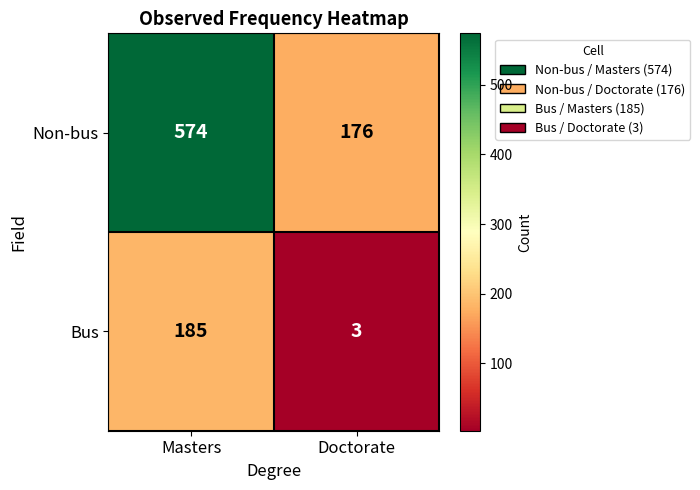

How many series are shown in this chart?

2